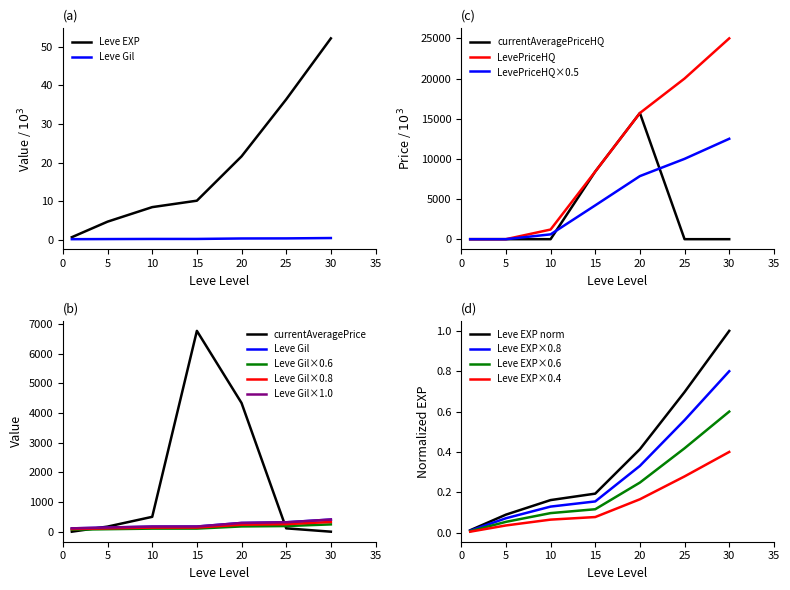

The value of Leve EXP norm at 20 is 0.2. True or false?

False